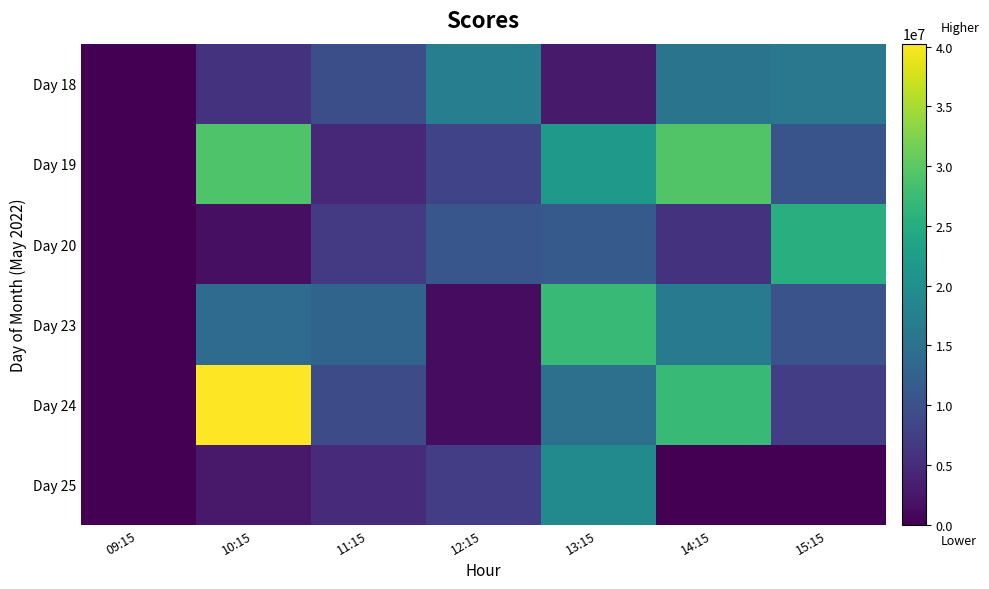

At how many categories does at least one series exceed 21606099?

4